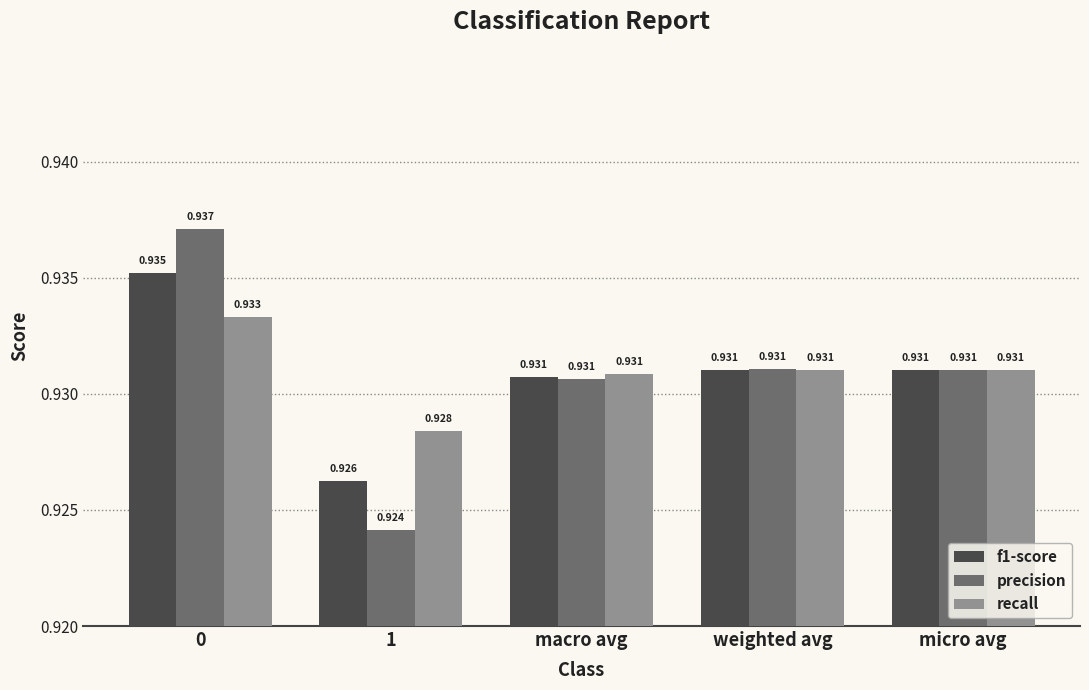

What is the label of the 5th bar from the left?

micro avg